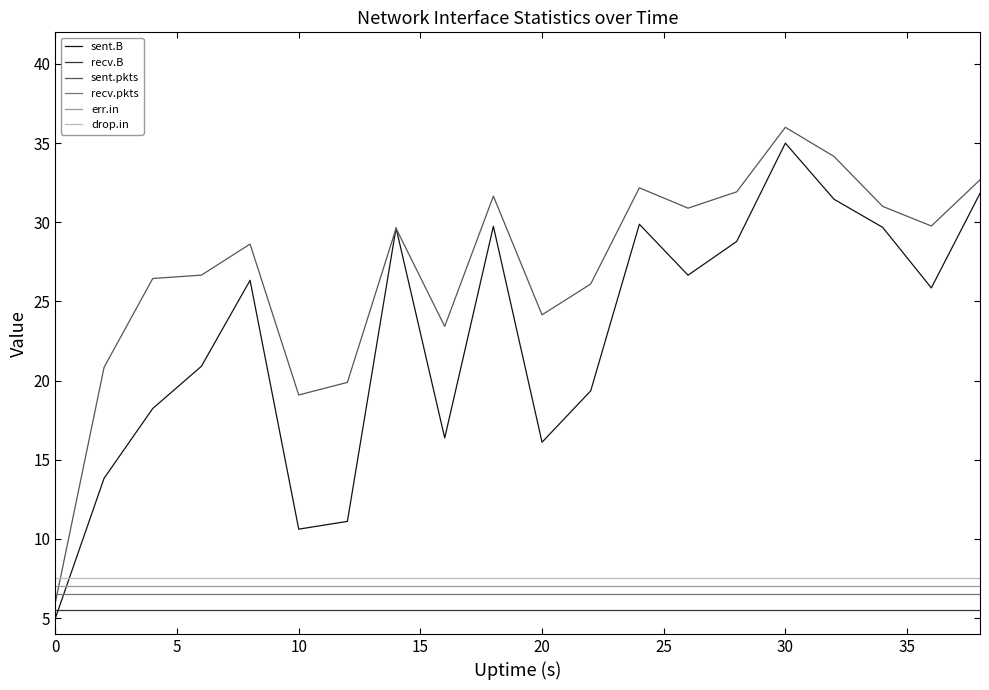

Does the chart have visible grid lines?

No